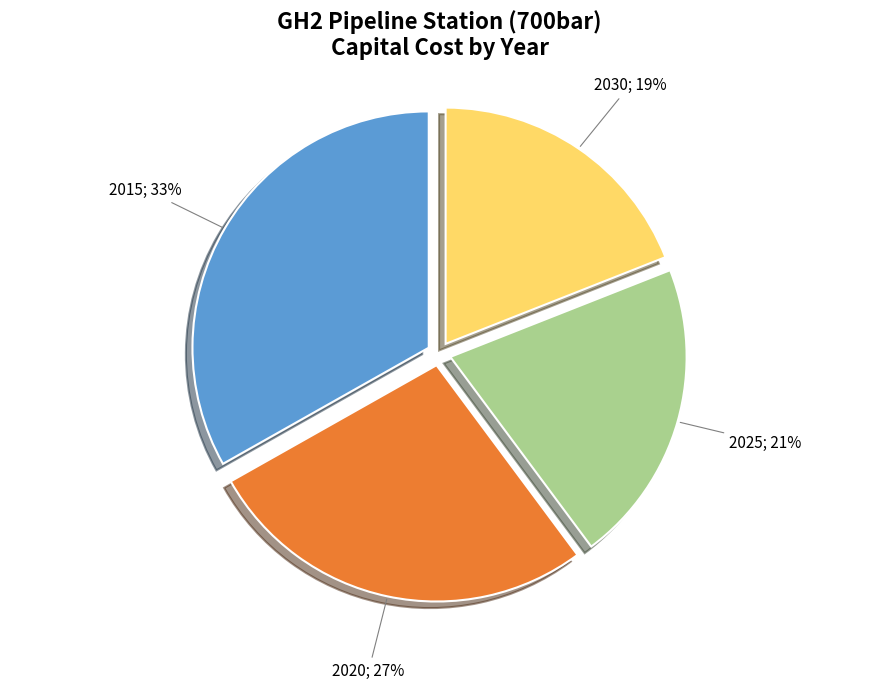

What is the ratio of the value at 2020 to the value at 2015?

0.8